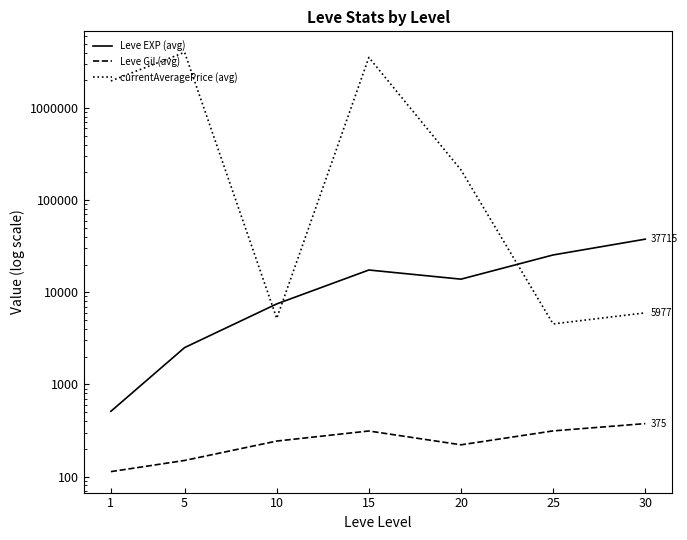

Between 1 and 5, which series saw the biggest shift?

currentAveragePrice (avg)